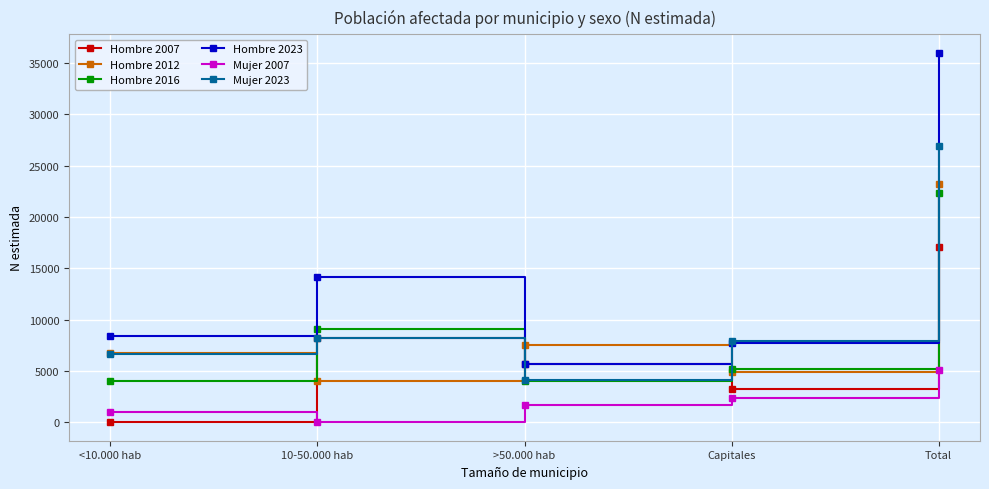

At which label does Mujer 2007 reach its minimum?

10-50.000 hab